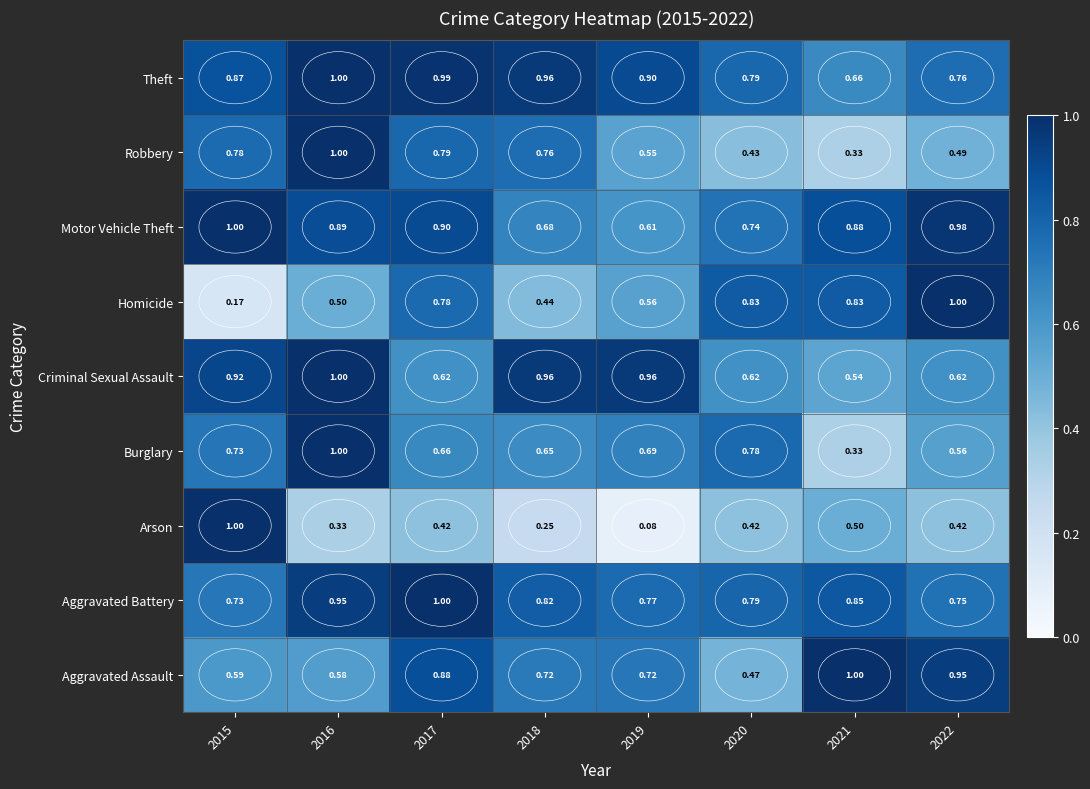

At how many categories does at least one series exceed 0?

8